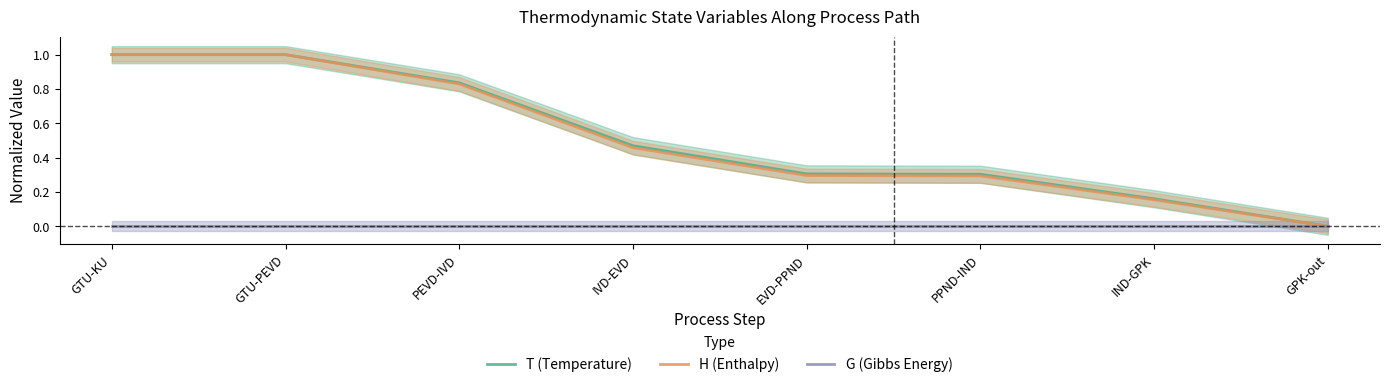

True or false: T (Temperature) and G (Gibbs Energy) cross at least once.

False